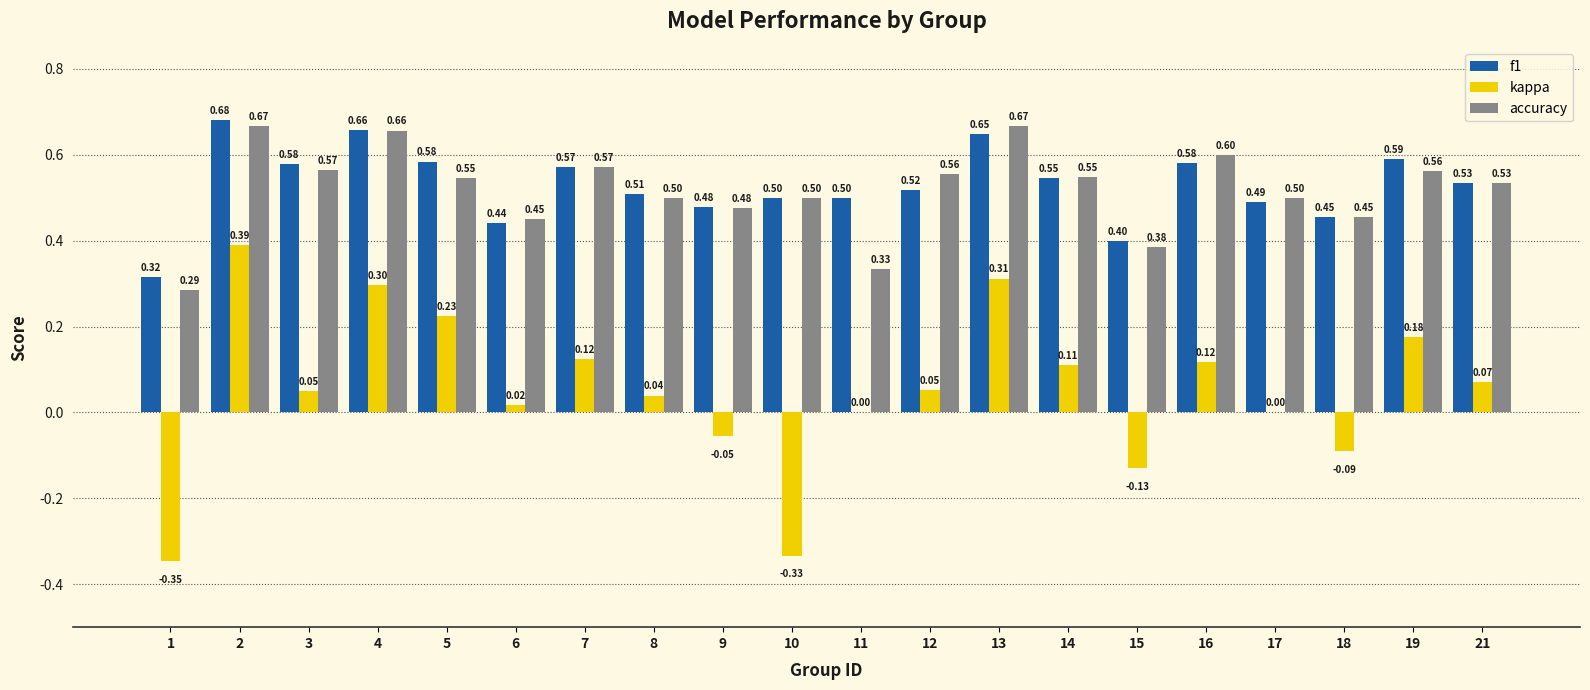

What is the average value of the f1 series?

0.5